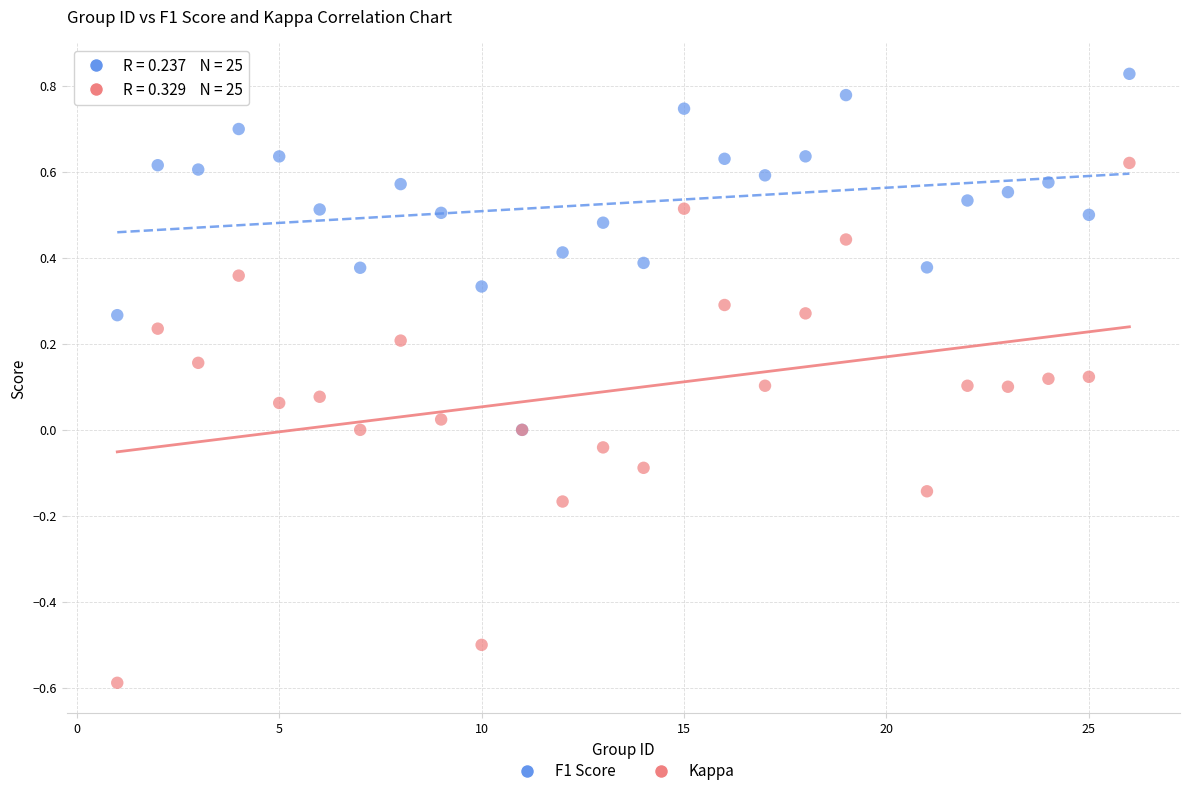

What are all the series names shown in the legend?

F1 Score, Kappa